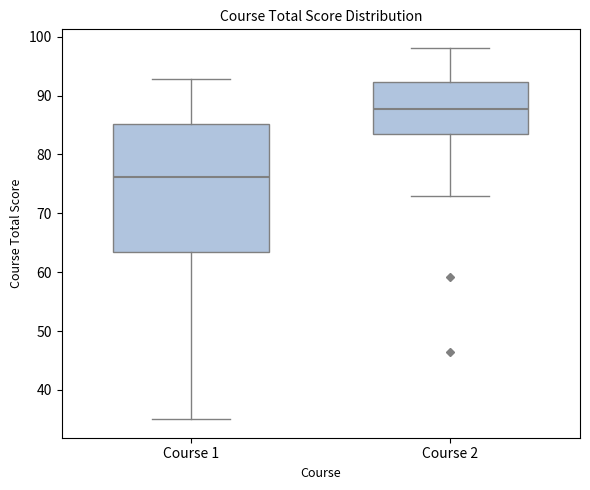

Where does the lower whisker of the box for Course 2 end on the y-axis? The values are not printed on the chart, so give them approximately, as read against the axis.

73